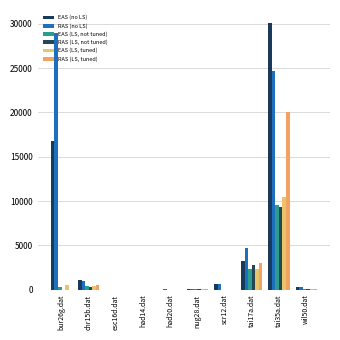

Where is RAS (no LS) nearest to the value 14467?

tai17a.dat